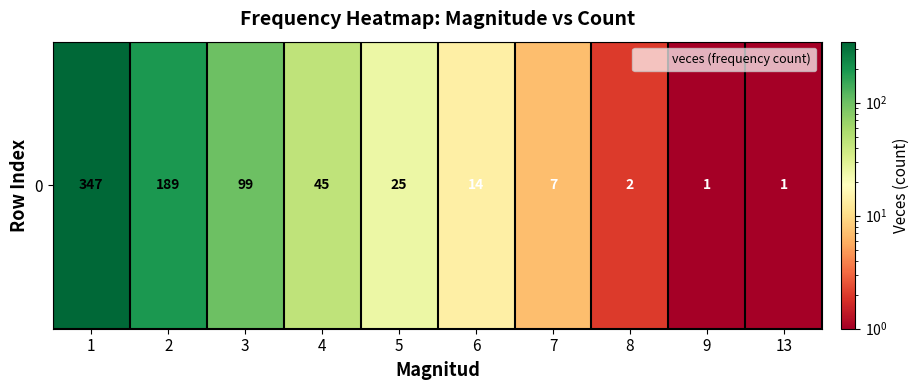

At which label does the data first exceed 25?

1